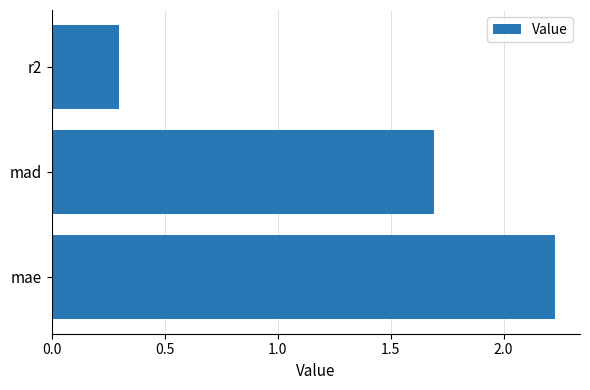

Between mad and r2, which is larger?

mad